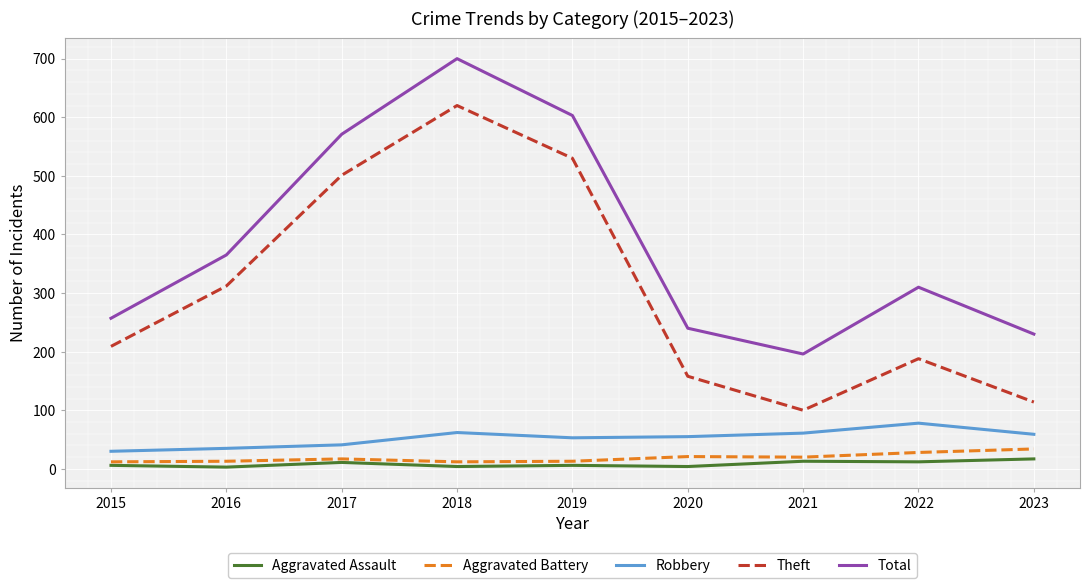

What is the total value across all series at 2021?

390